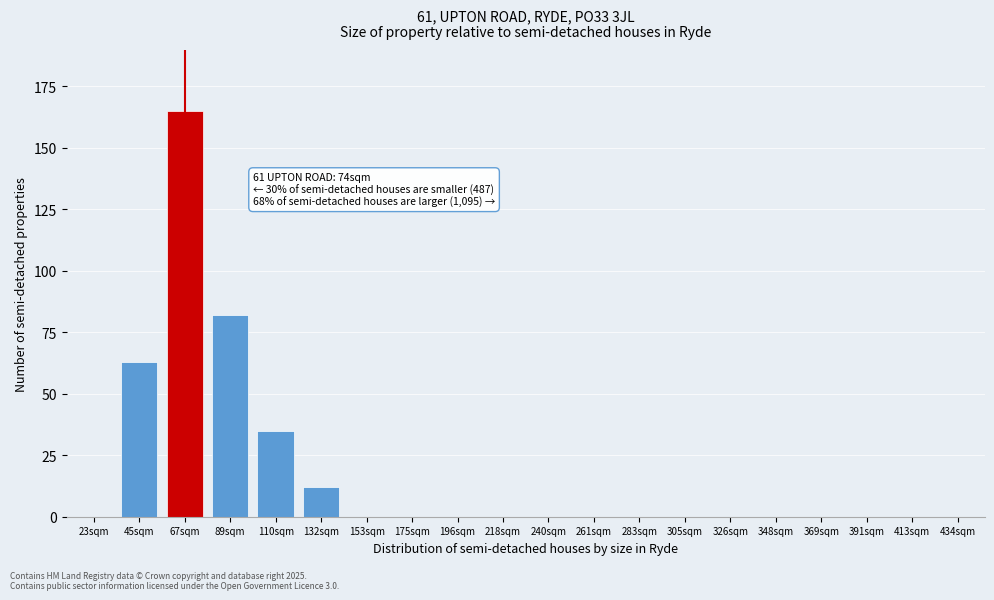

Reading right to left, list all the values displayed in this chart.

434sqm=0	413sqm=0	391sqm=0	369sqm=0	348sqm=0	326sqm=0	305sqm=0	283sqm=0	261sqm=0	240sqm=0	218sqm=0	196sqm=0	175sqm=0	153sqm=0	132sqm=12	110sqm=35	89sqm=82	67sqm=165	45sqm=63	23sqm=0